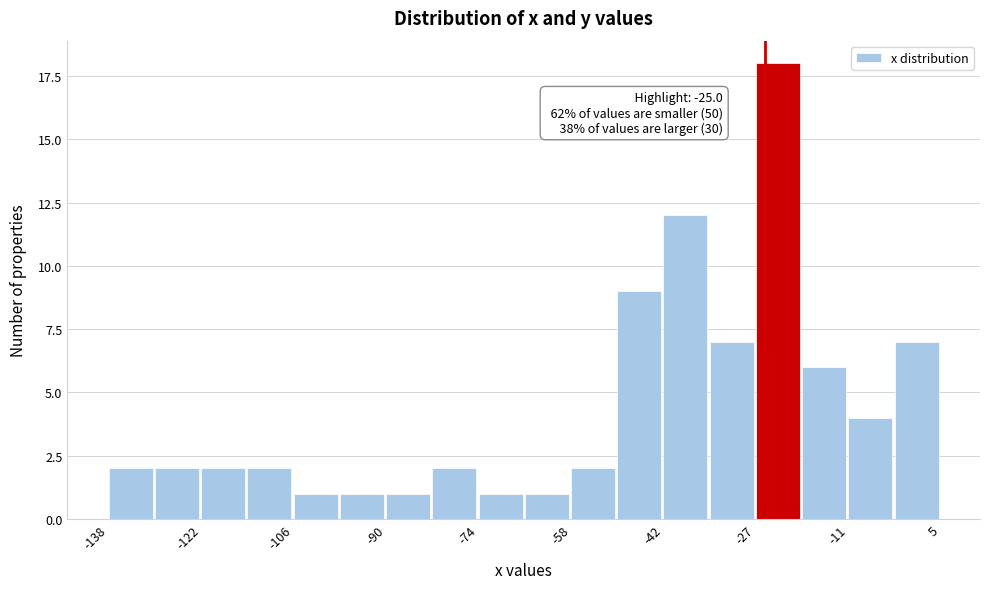

Around what value on the x-axis is the tallest bar? Give the approximate position of its centre, as read against the axis.

-22